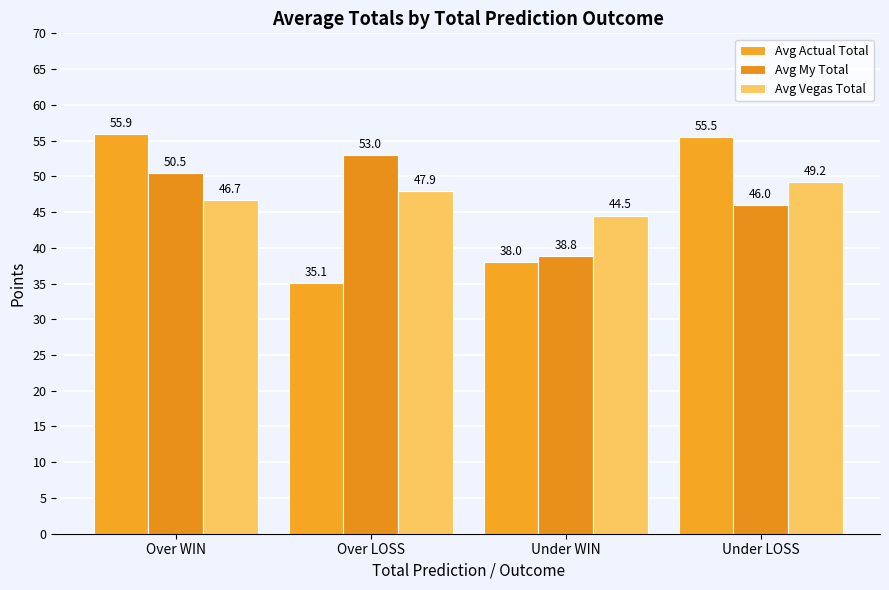

At which label is Avg My Total closest to 45?

Under LOSS